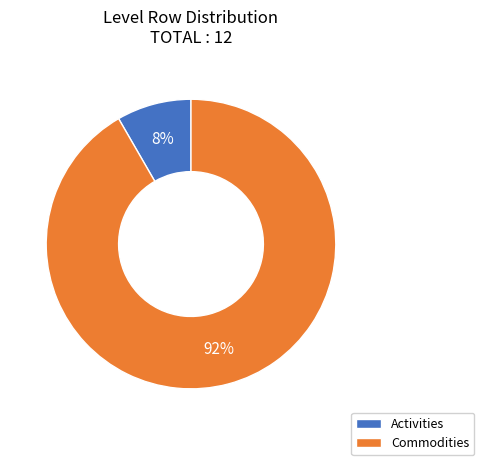

Does Activities account for over 50% of the chart?

No